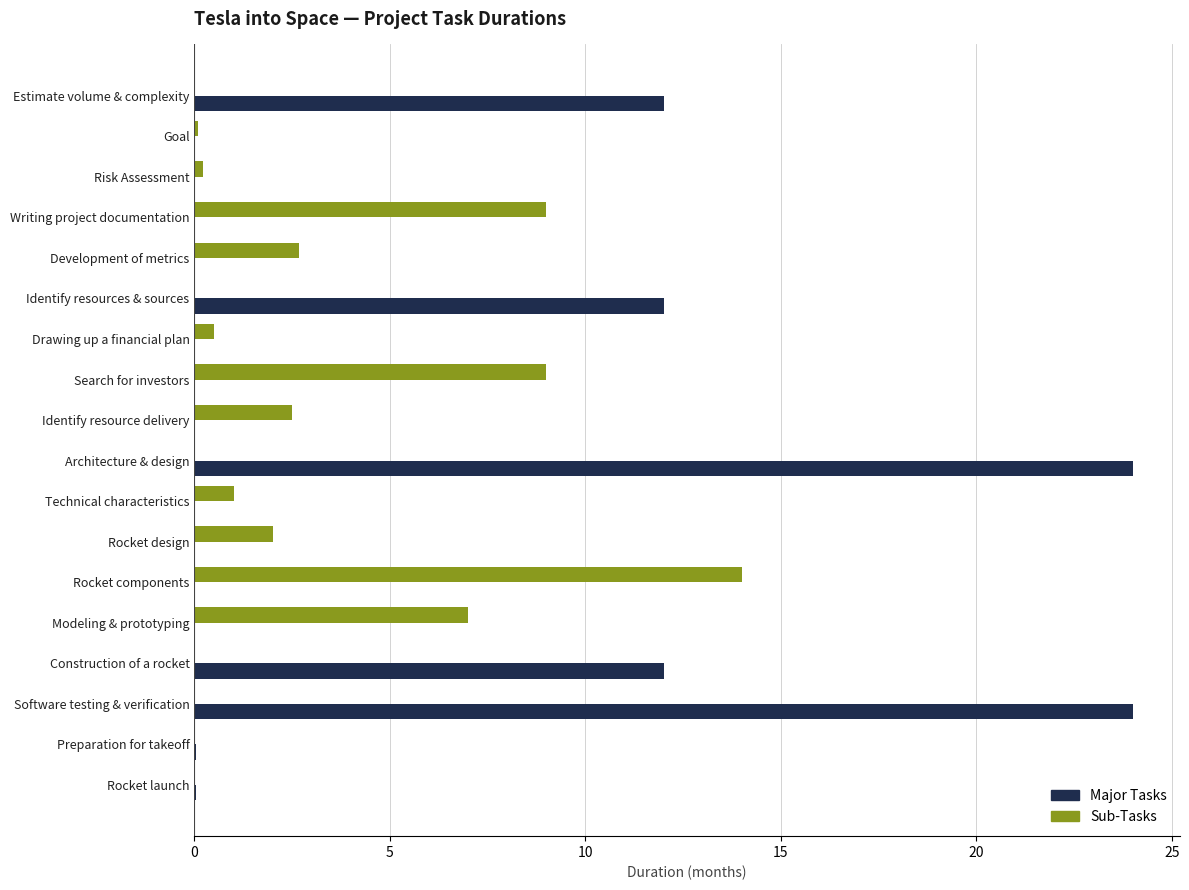

What is the sum of all Major Tasks values?

84.1